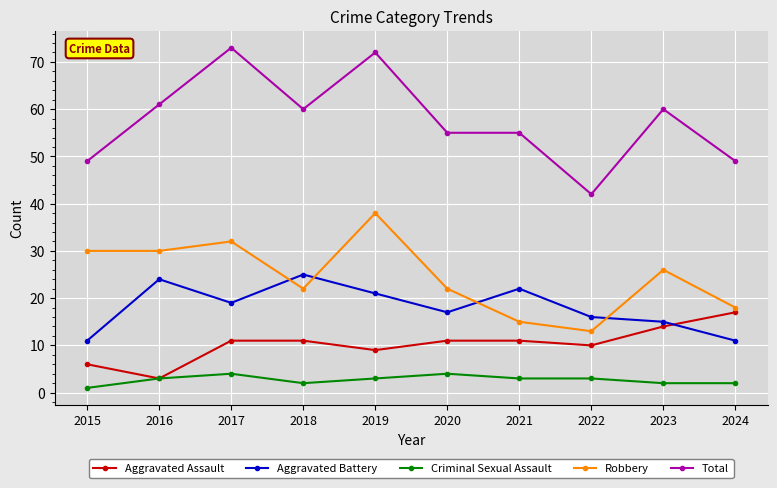

What is the value of the Aggravated Battery point at the 6th from the left?

17